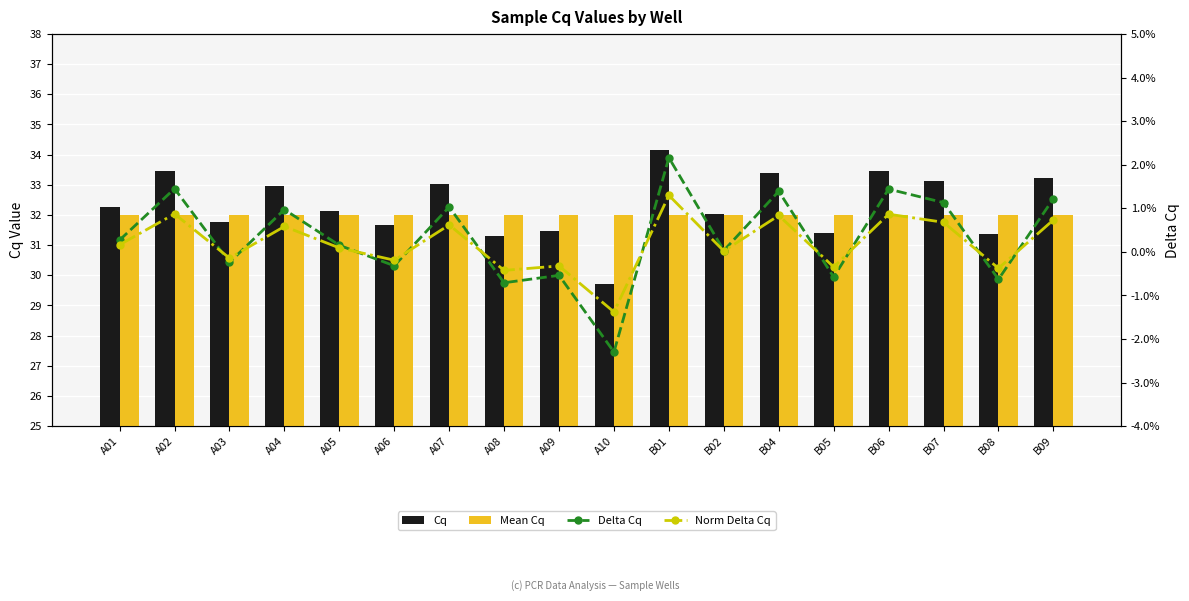

Which has a higher value, A03 or A05?

A05